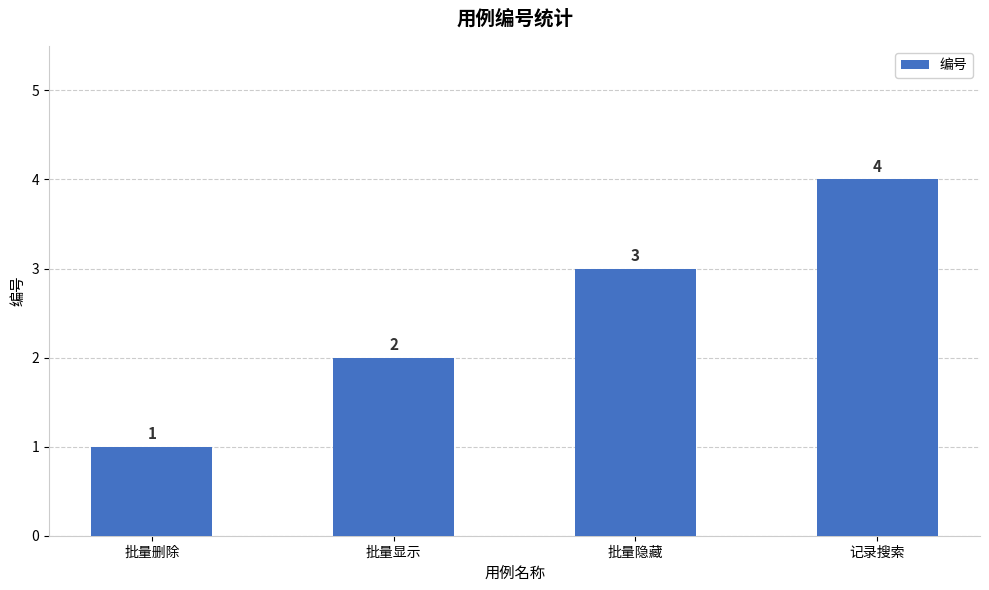

What is the difference between the second highest and minimum values?

2